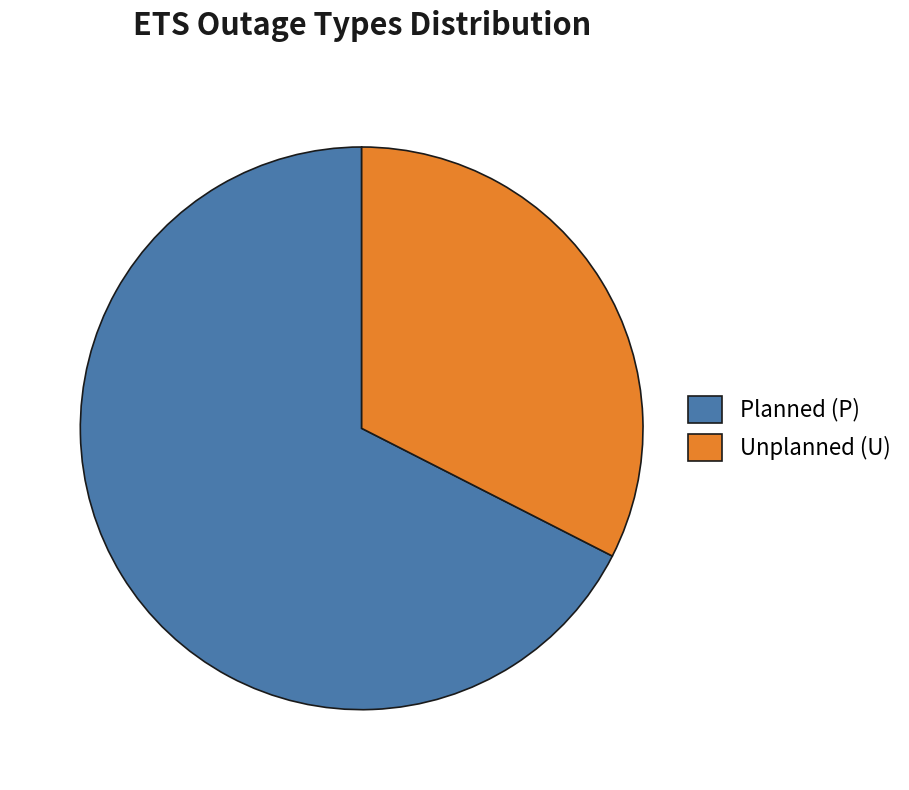

What is the majority slice?

Planned (P)